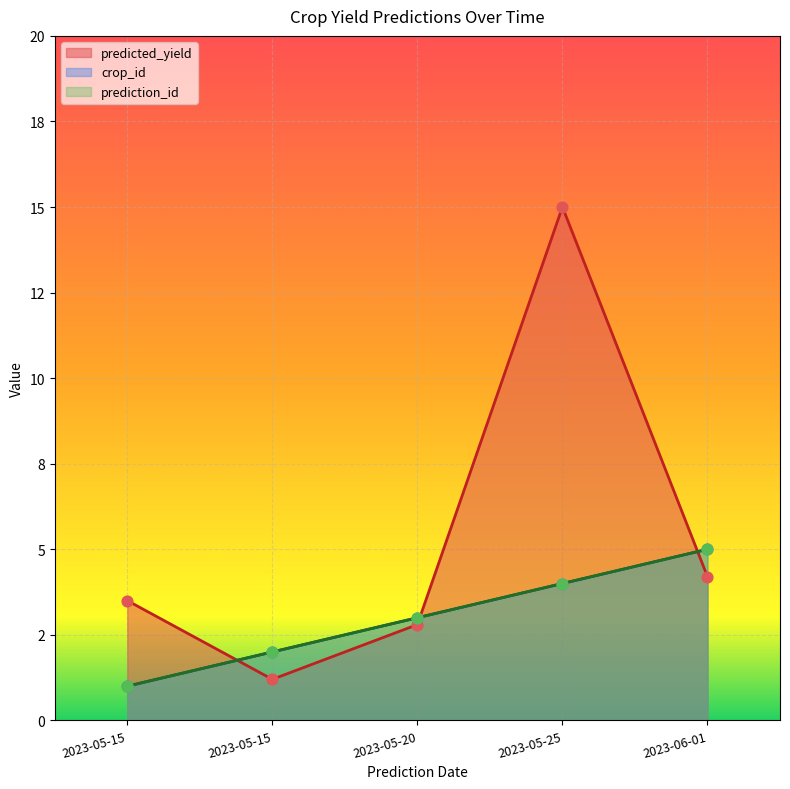

Which series has the largest total across all categories?

predicted_yield